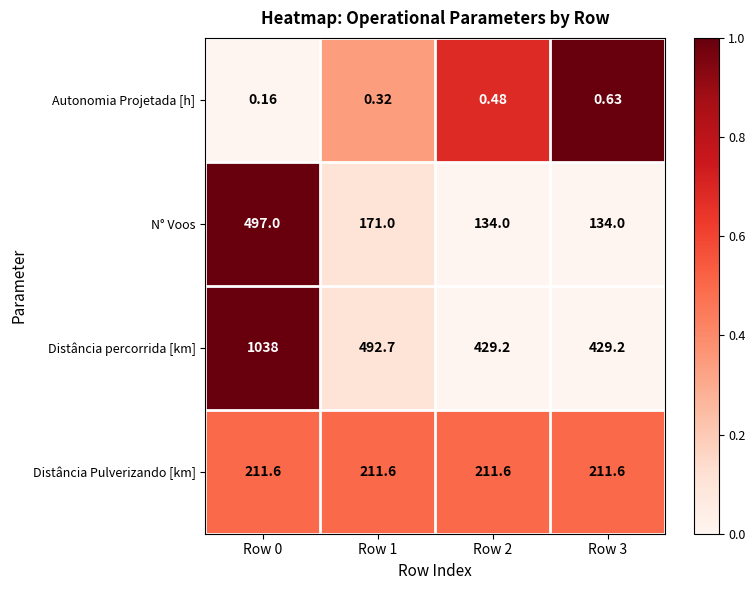

Which series changed the most between Row 0 and Row 2?

Distância percorrida [km]